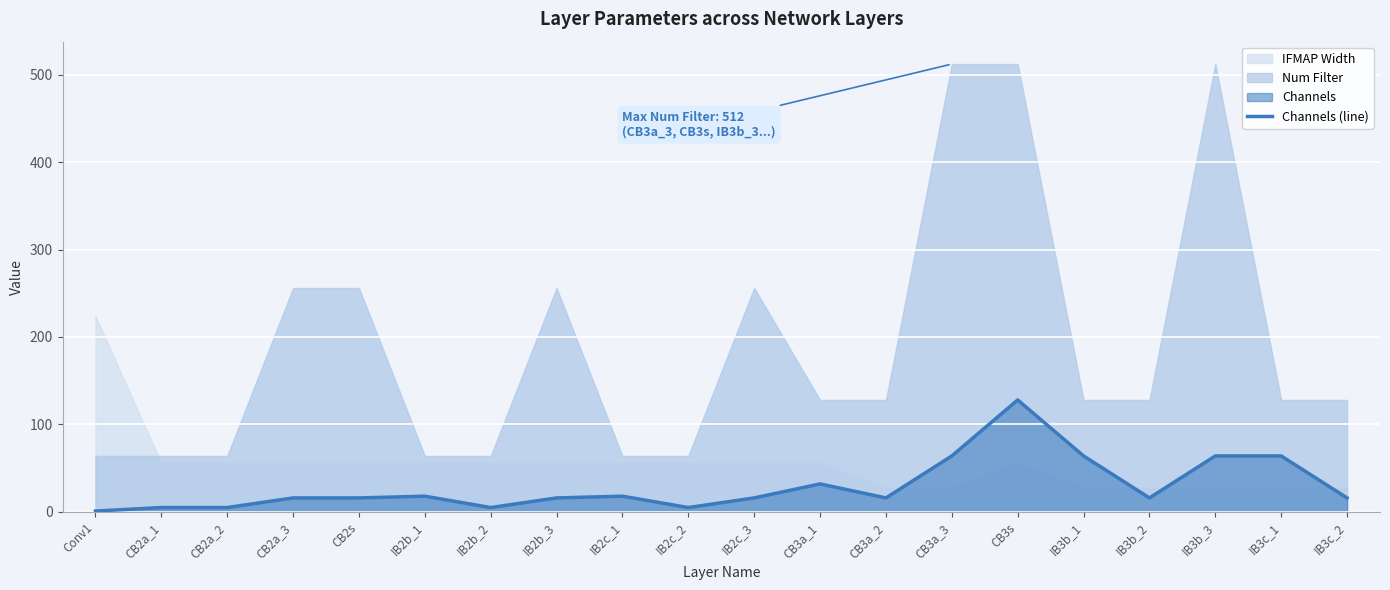

Reading left to right, list all the values displayed in this chart.

1	5	5	16	16	18	5	16	18	5	16	32	16	64	128	64	16	64	64	16